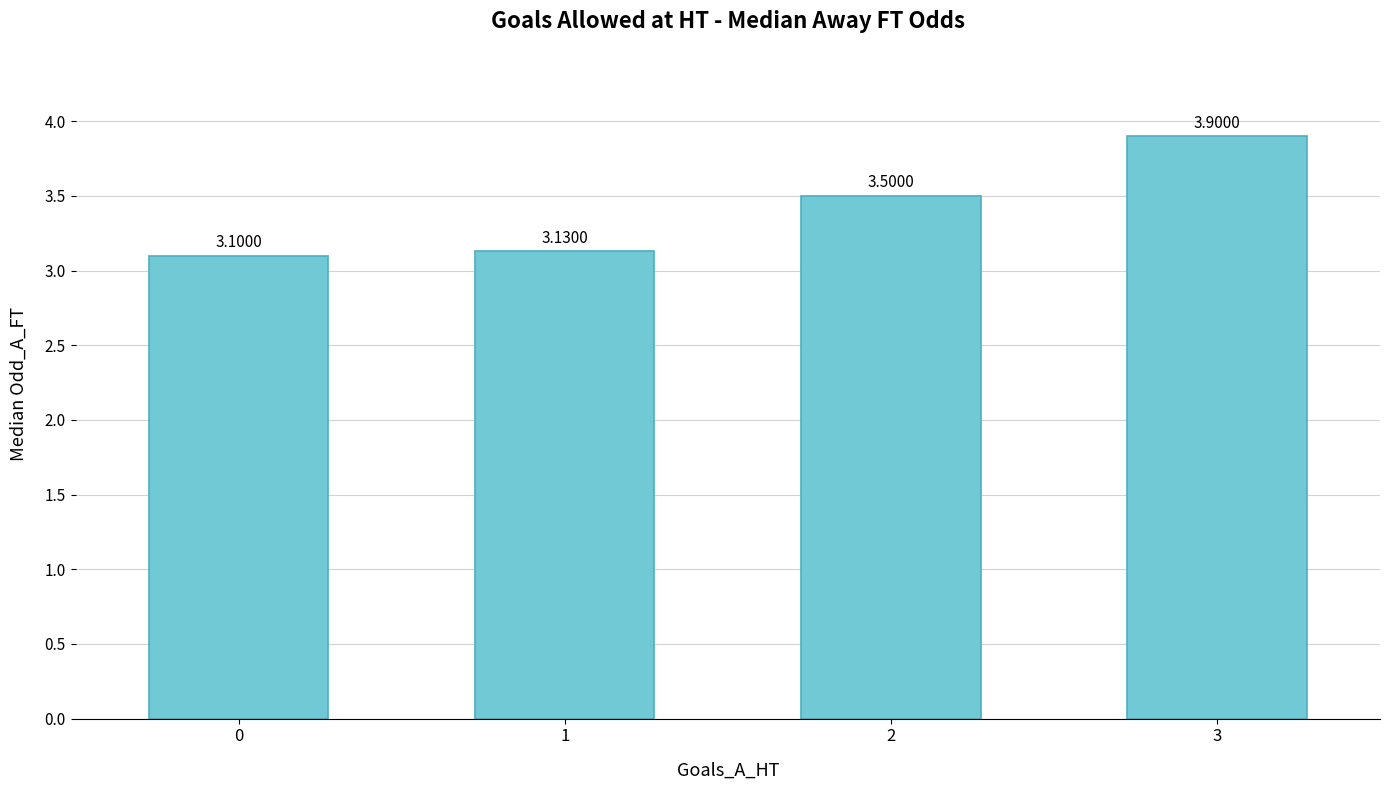

What is the difference between the second highest and minimum values?

0.4